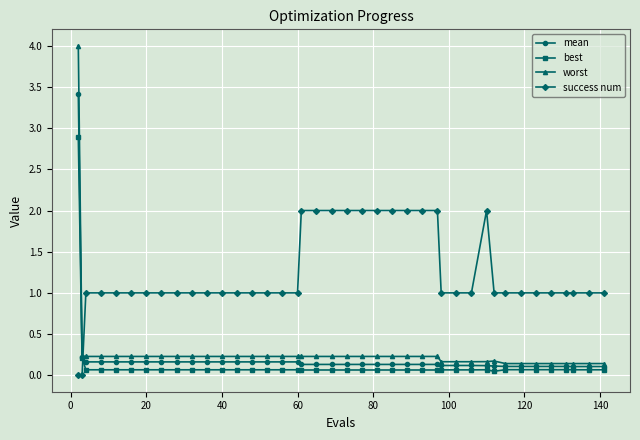

What is the value of the worst point at the 9th from the left?

0.2